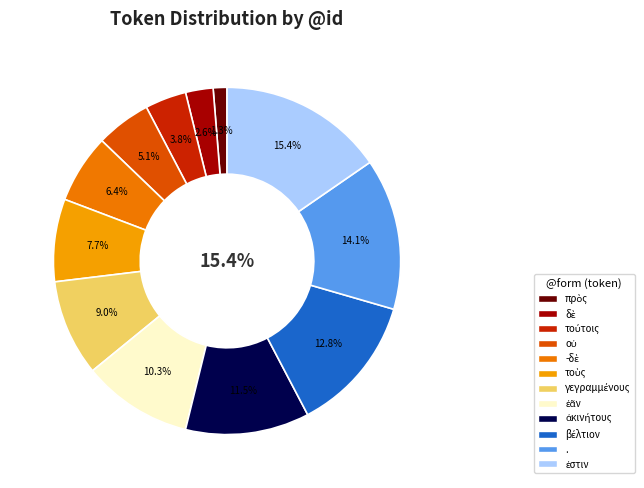

What is the change in value from τούτοις to γεγραμμένους?

+4